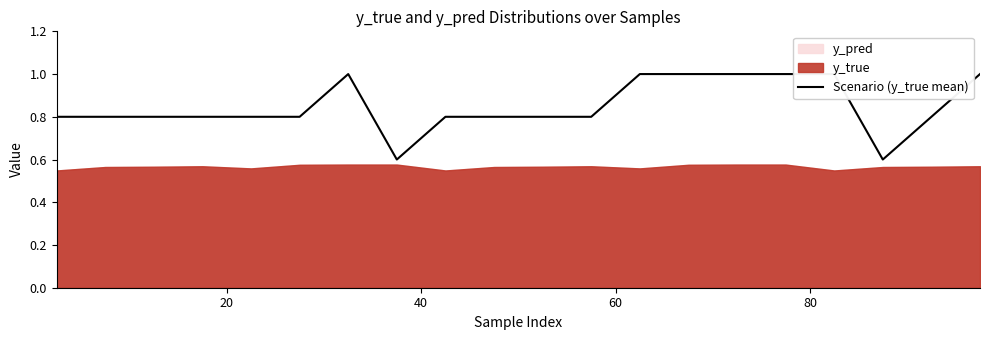

Reading right to left, list all the values displayed in this chart.

1.0	0.8	0.6	1.0	1.0	1.0	1.0	1.0	0.8	0.8	0.8	0.8	0.6	1.0	0.8	0.8	0.8	0.8	0.8	0.8